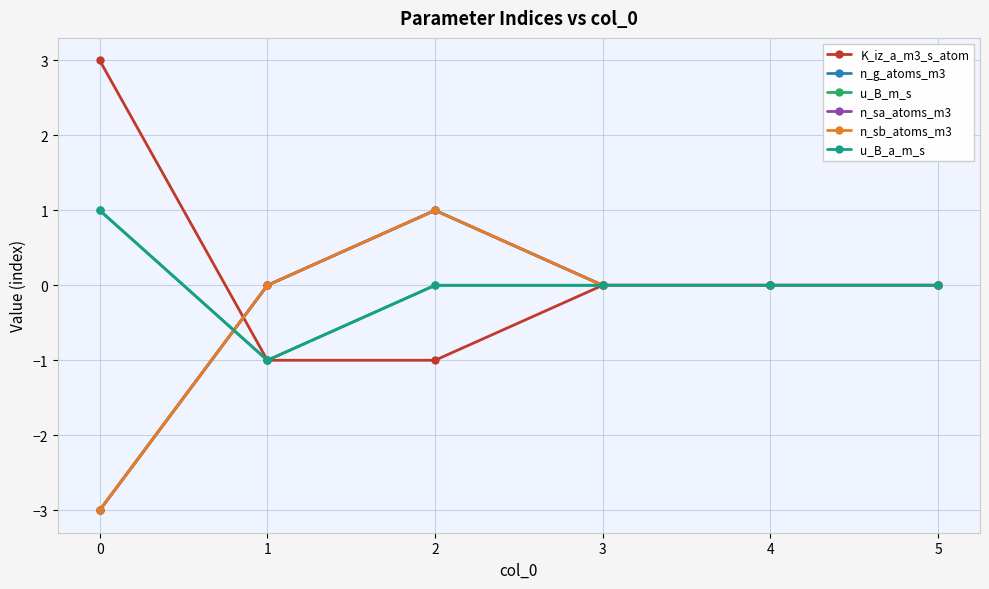

What is the value of the K_iz_a_m3_s_atom point at the 1st from the left?

3